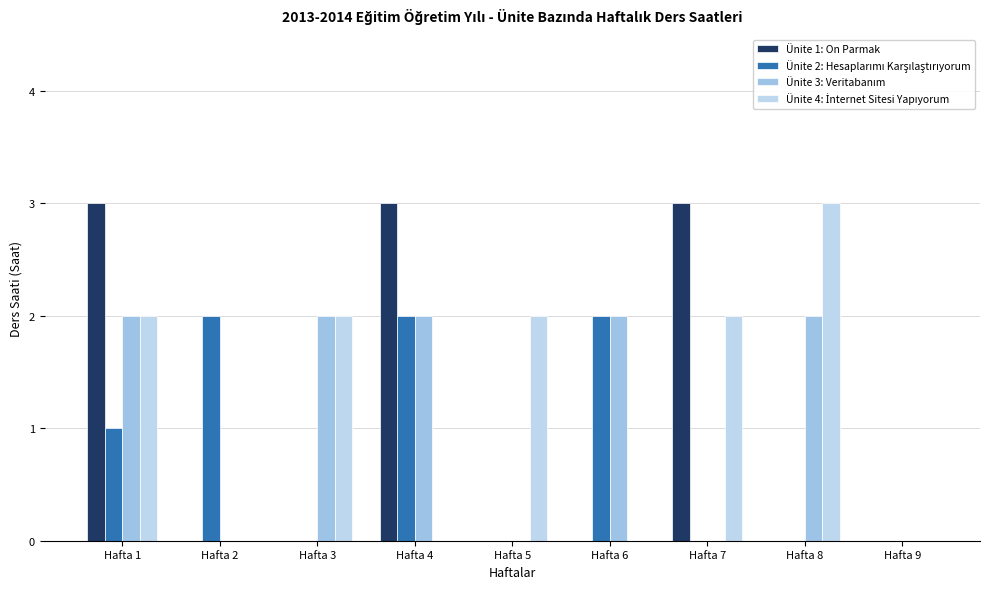

Does the chart contain stacked bars?

No